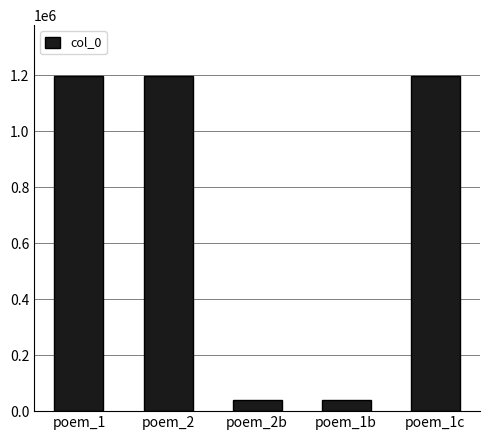

What is the difference between the maximum and minimum values?

1160096